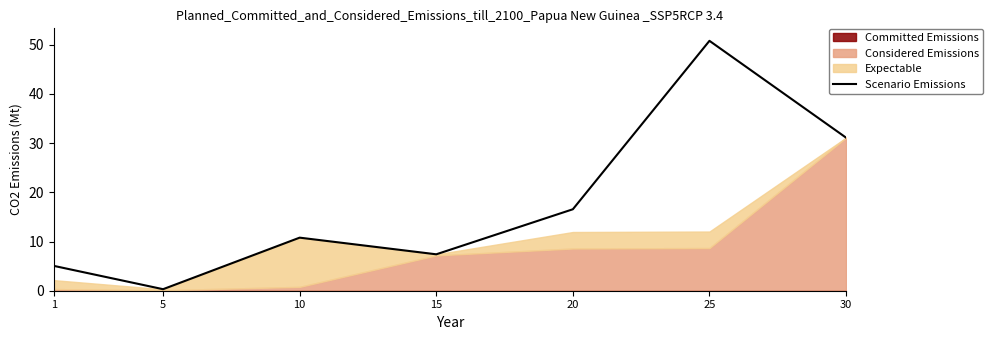

Which label corresponds to the smallest value in the chart?

5